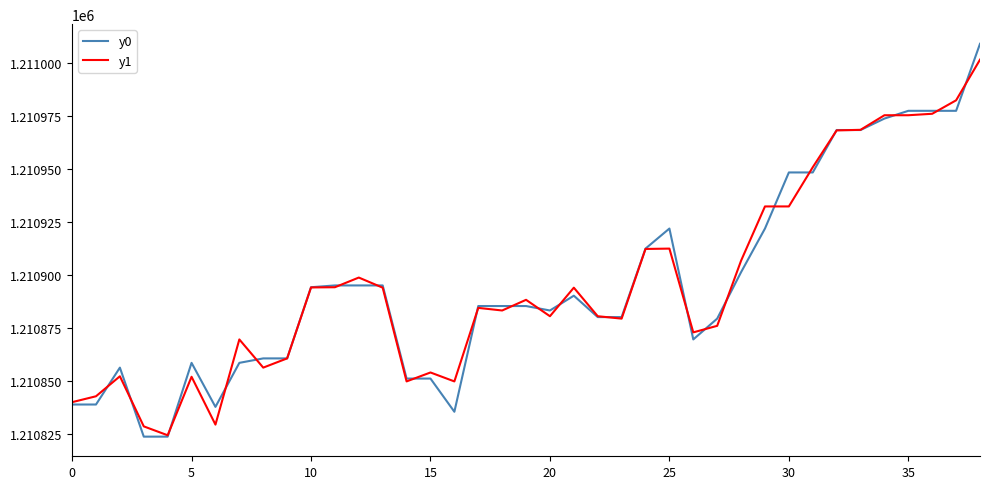

How many lines are shown in the chart?

2